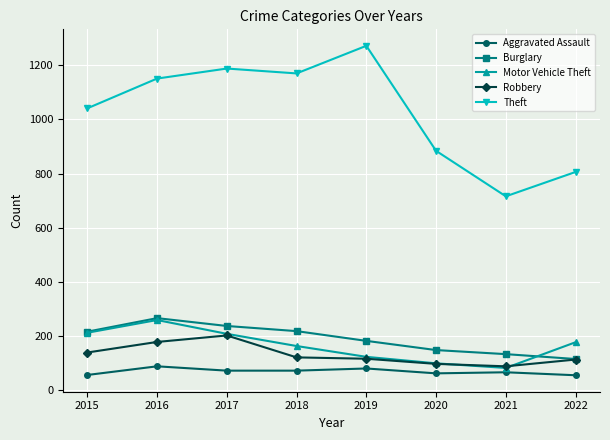

Is this an area chart (filled region under the line)?

No